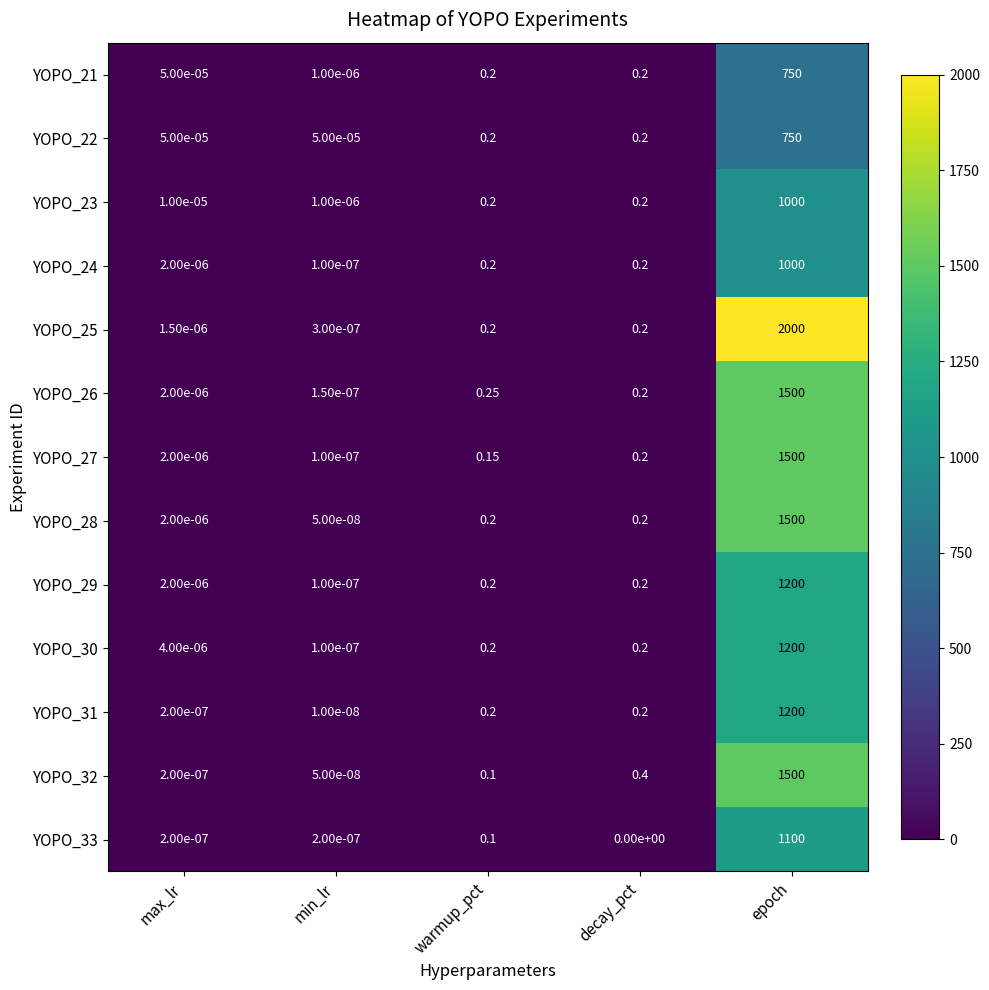

At which category is the sum across all series the highest?

epoch